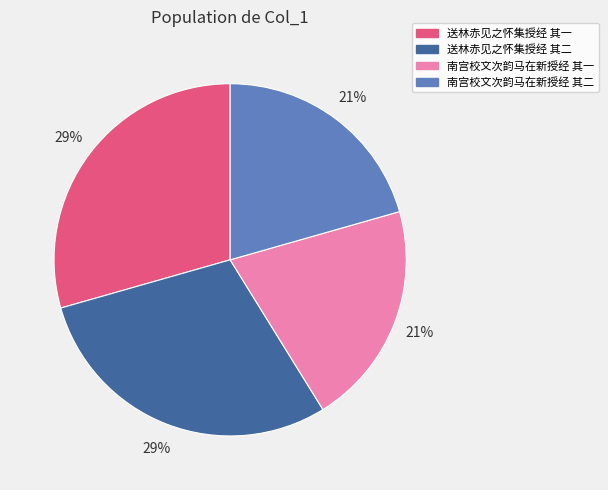

Count the number of slices in the pie.

4